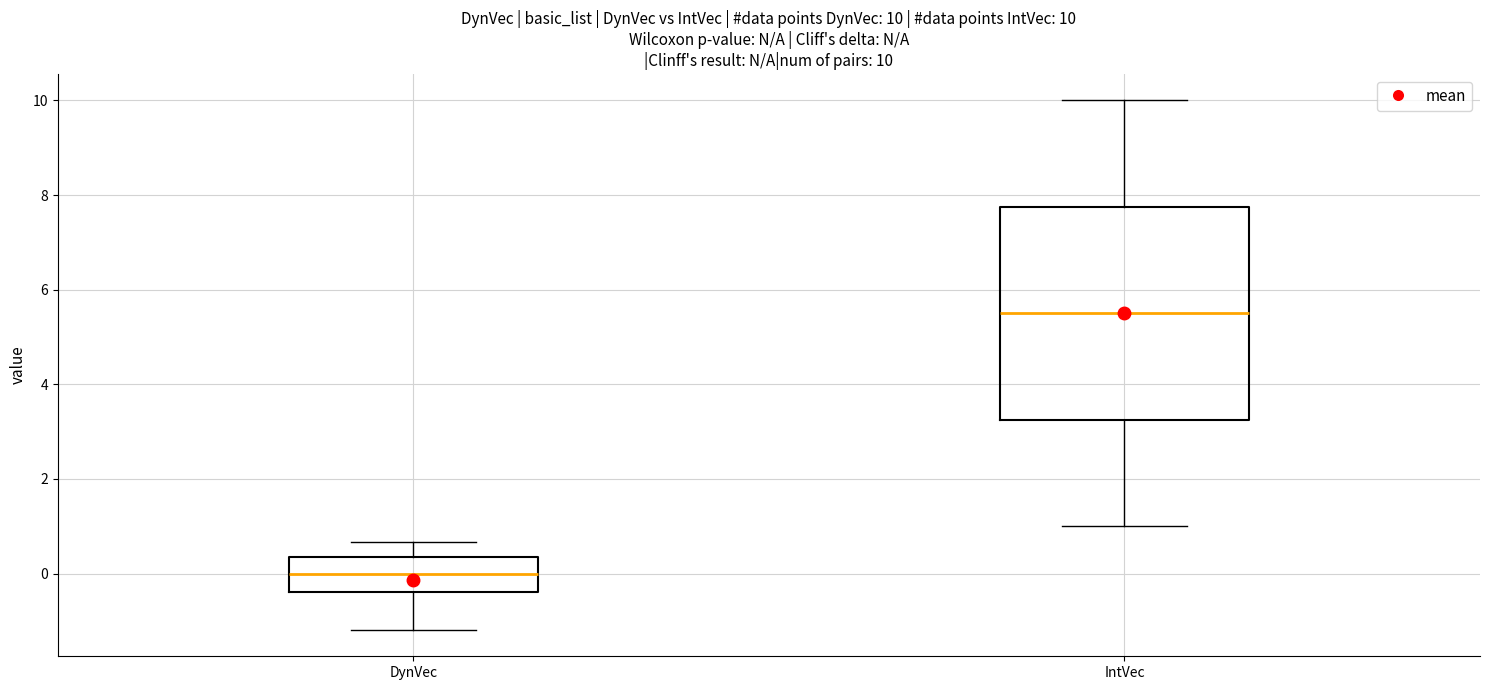

Comparing the boxes themselves (not the whiskers), which one is the tallest?

IntVec